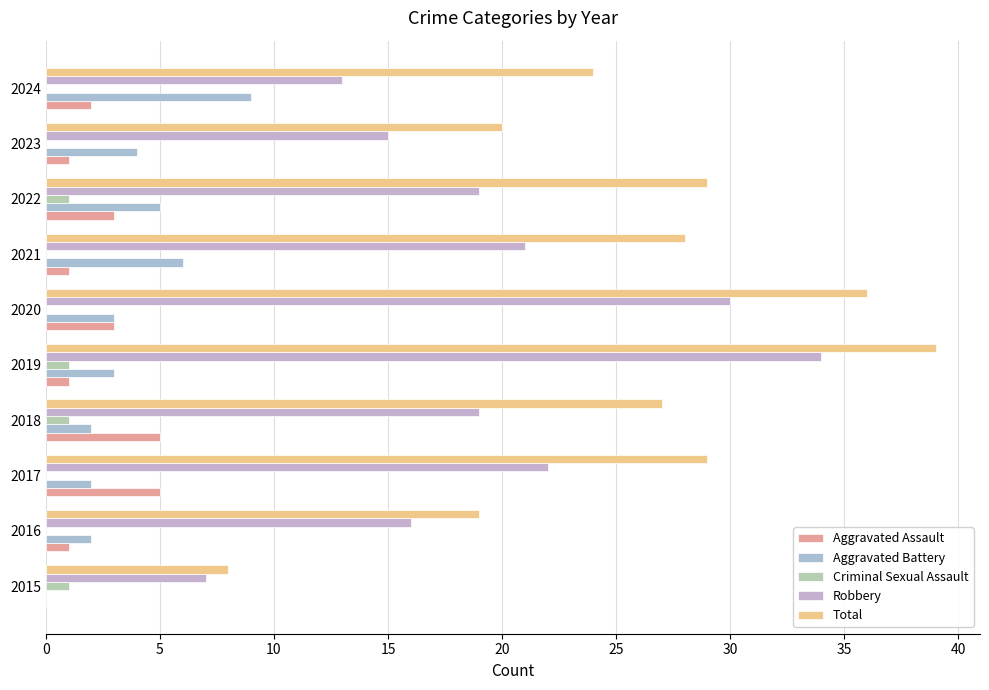

How many distinct data groups are displayed?

5